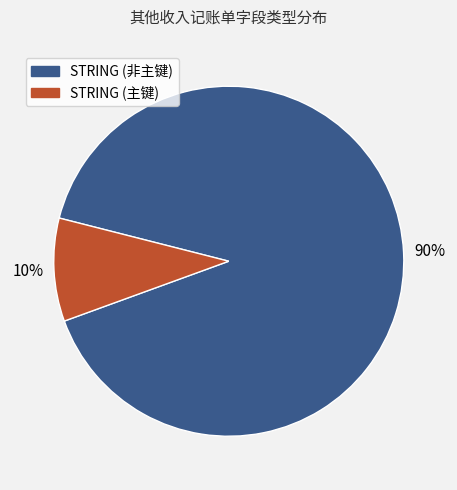

Which category accounts for the majority?

STRING (非主键)